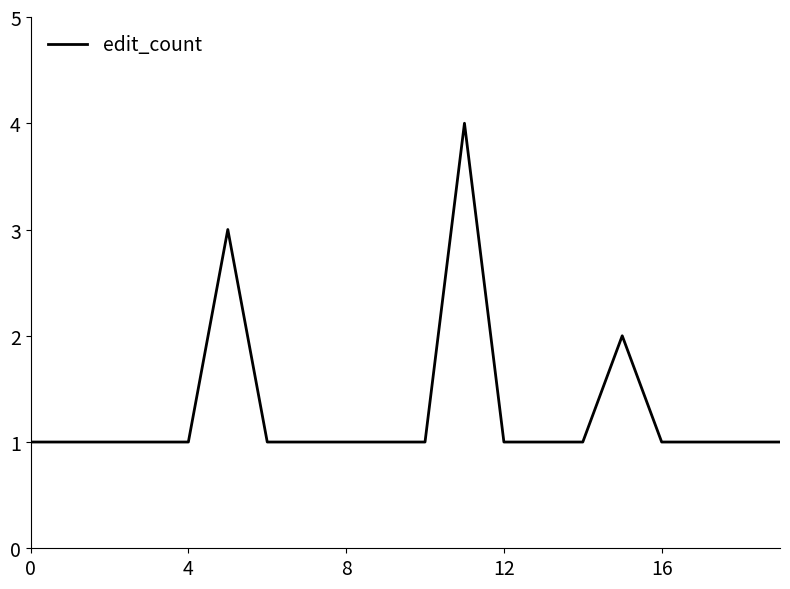

What is the greatest value displayed?

4